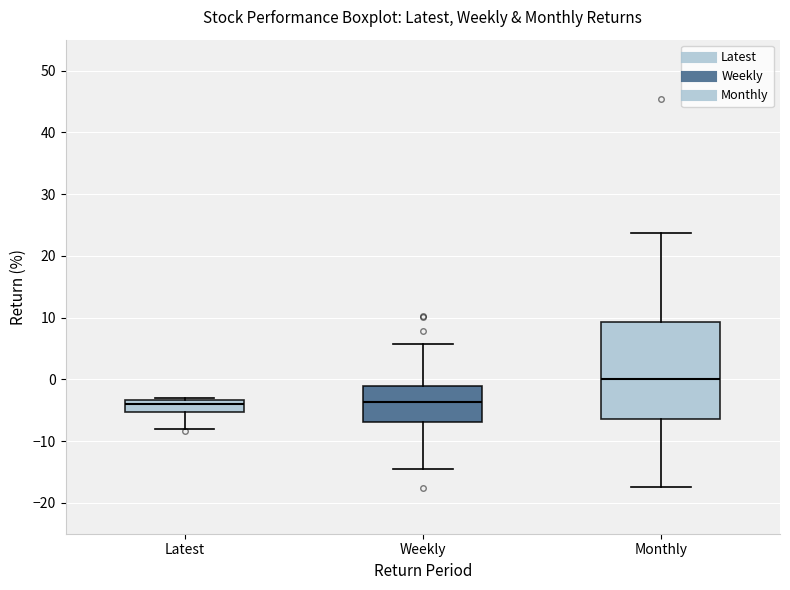

Reading left to right, transcribe this box plot: for each box, give where its median line is, the range the box spans, and where its two whiskers end, as read against the y-axis. The values are not printed on the chart, so give them approximately, as read against the axis.

Latest: median -4, box -5 to -3, whiskers -8 to -3 (just above the box's upper edge)
Weekly: median -4, box -7 to -1, whiskers -14 to 6
Monthly: median 0, box -6 to 9, whiskers -17 to 24